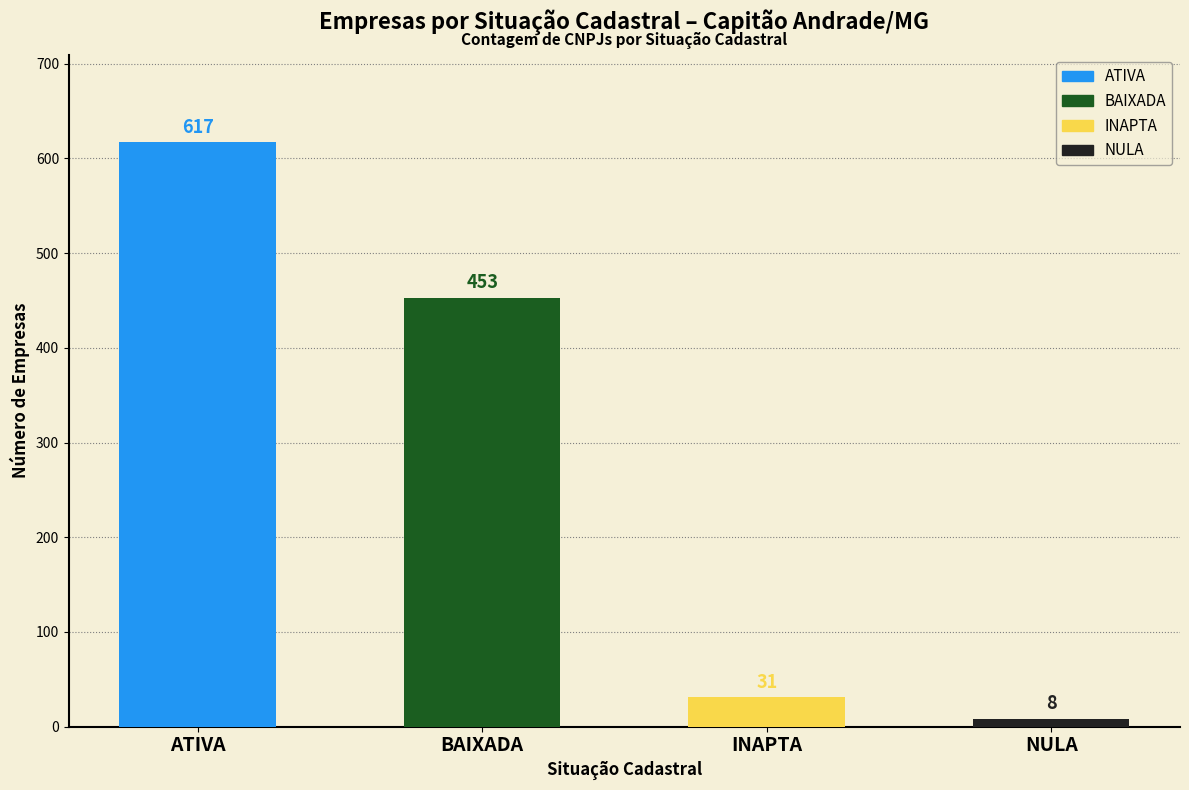

What is the sum of the INAPTA values at 2 and 0?

31